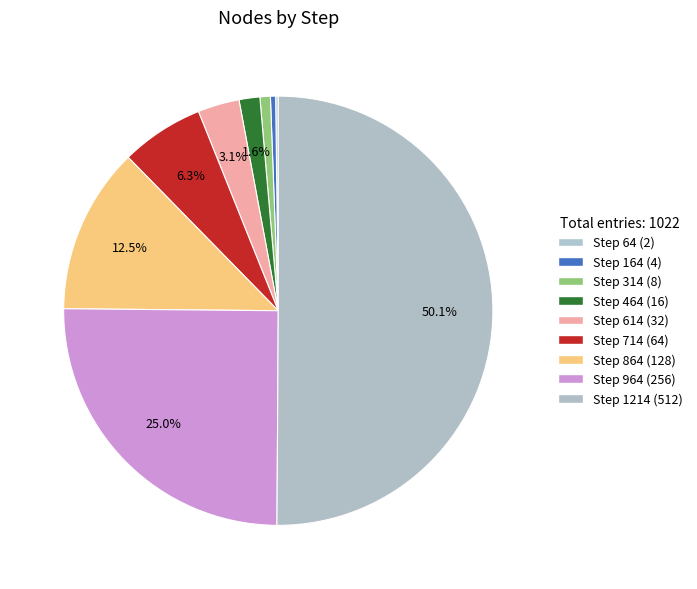

To the nearest percent, what is the average slice percentage?

11%